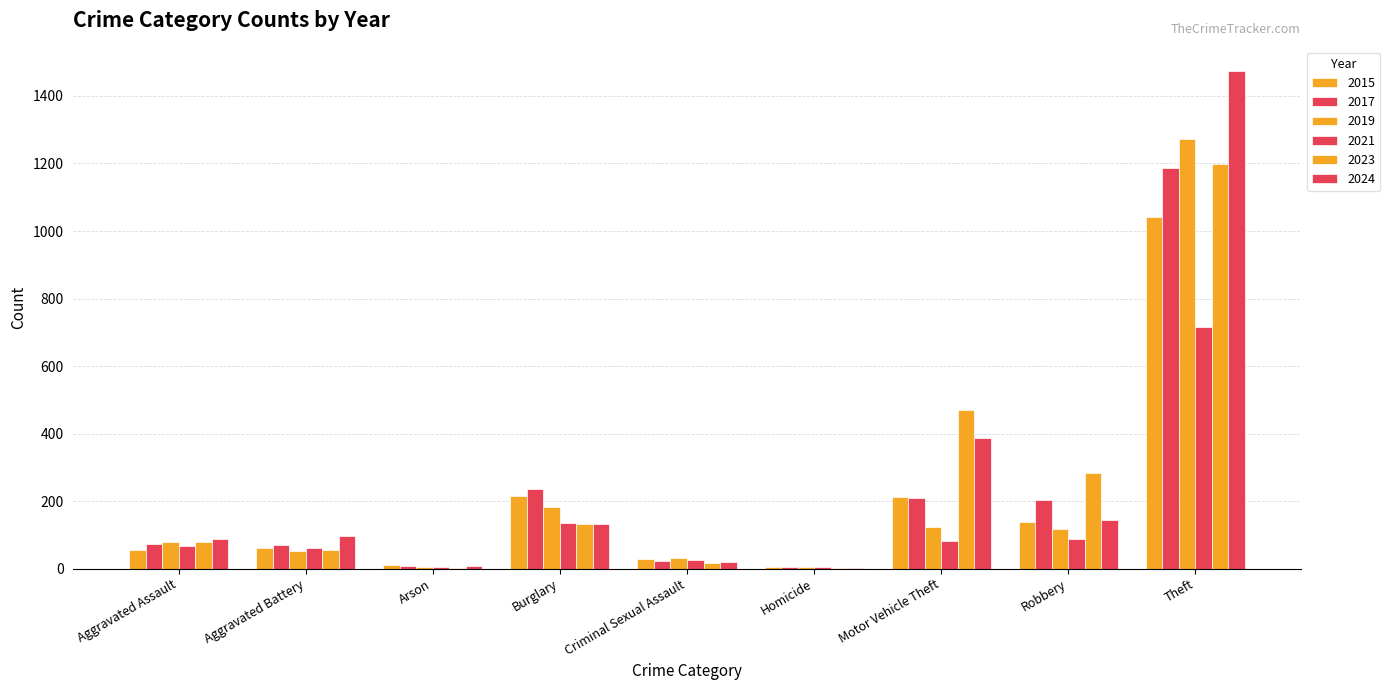

Read the 2024 value at Robbery, to the nearest 50.

150